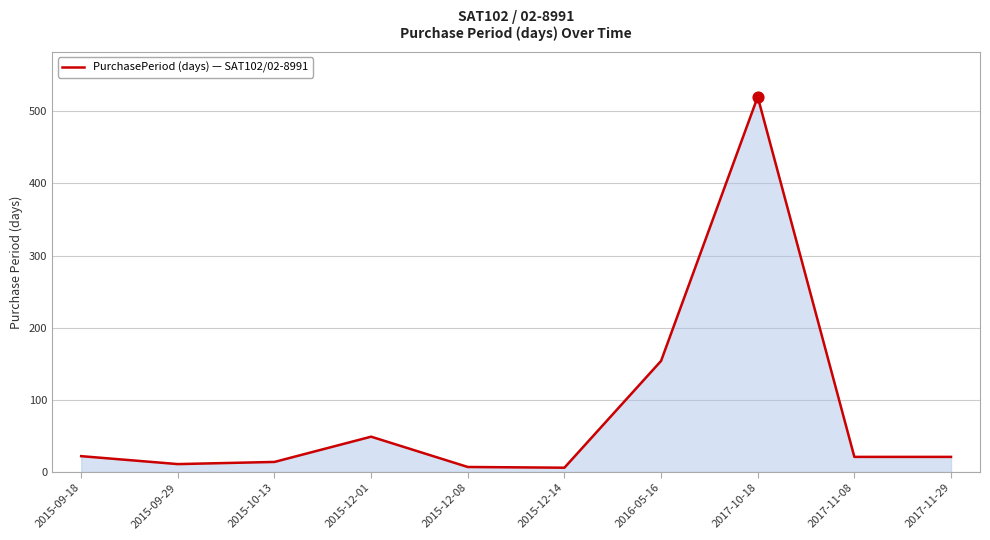

Which has a higher value, 2015-12-08 or 2016-05-16?

2016-05-16